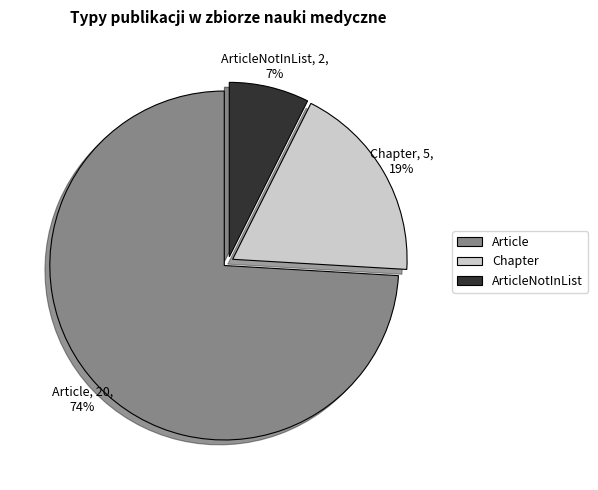

The Chapter slice represents 27% of the pie. True or false?

False